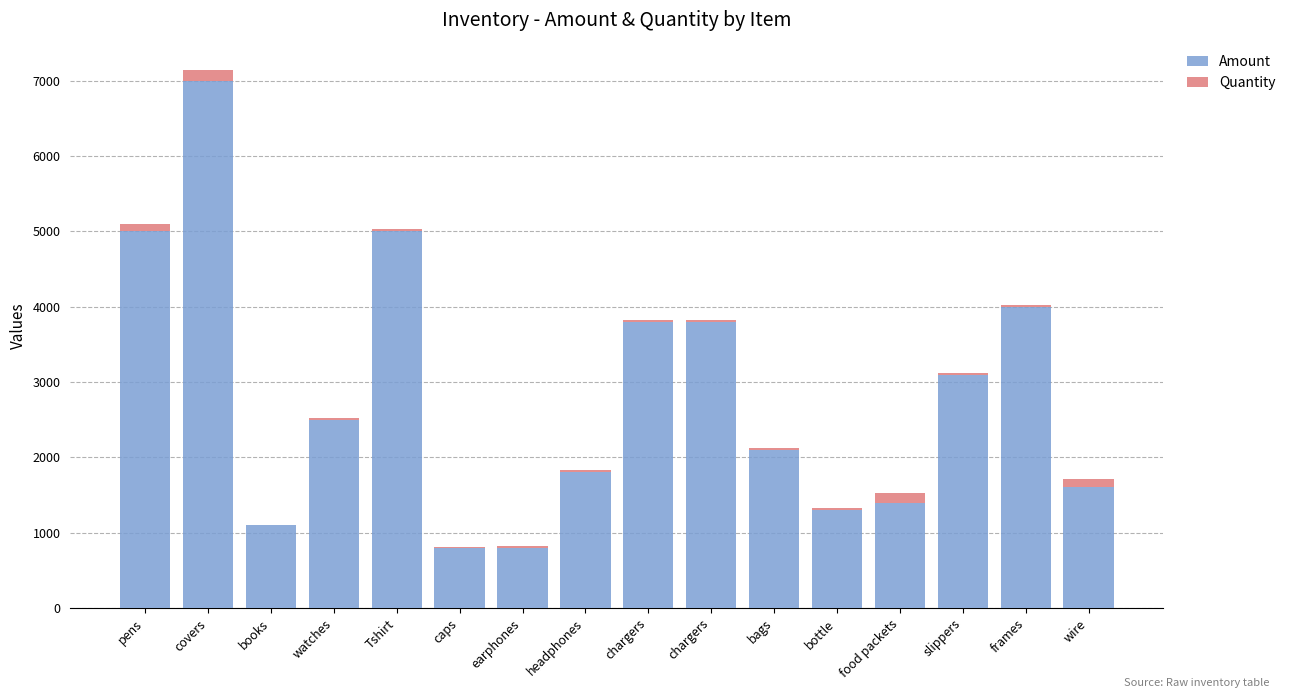

Is it true that Quantity equals 20 at slippers?

True